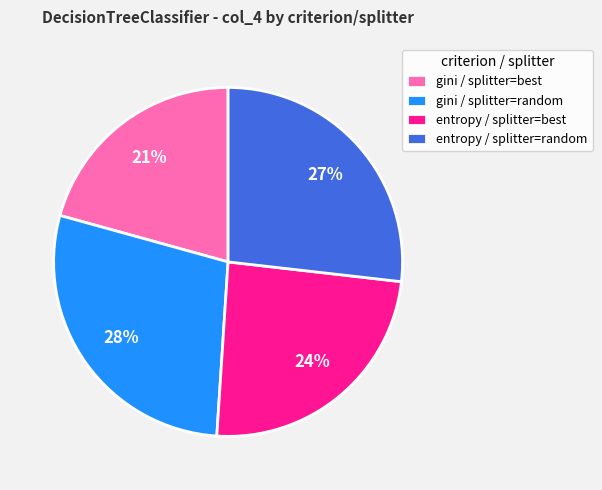

Does entropy / splitter=best account for over 50% of the chart?

No